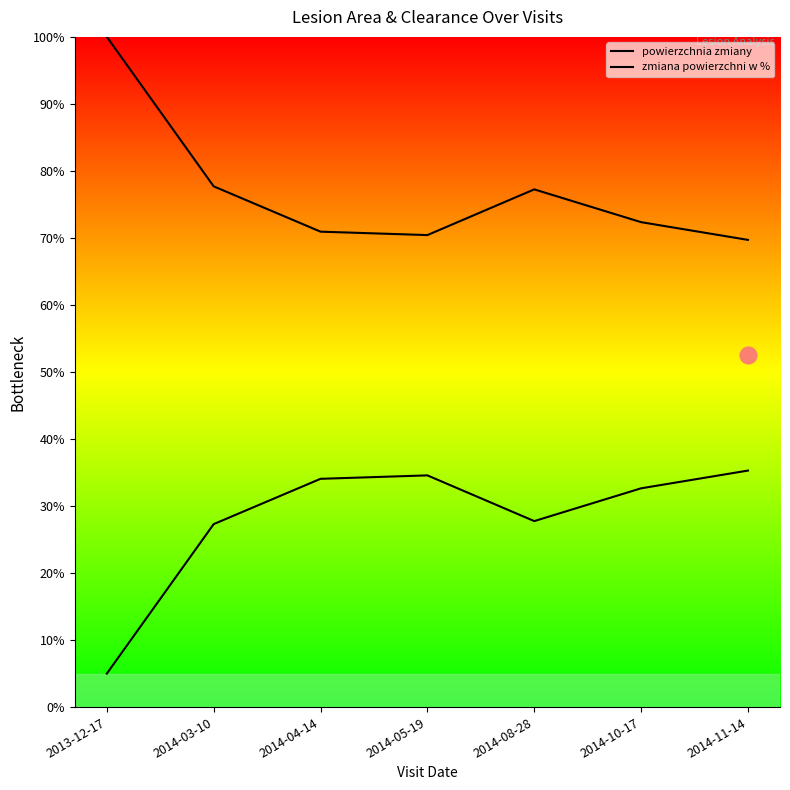

Is this an area chart (filled region under the line)?

No